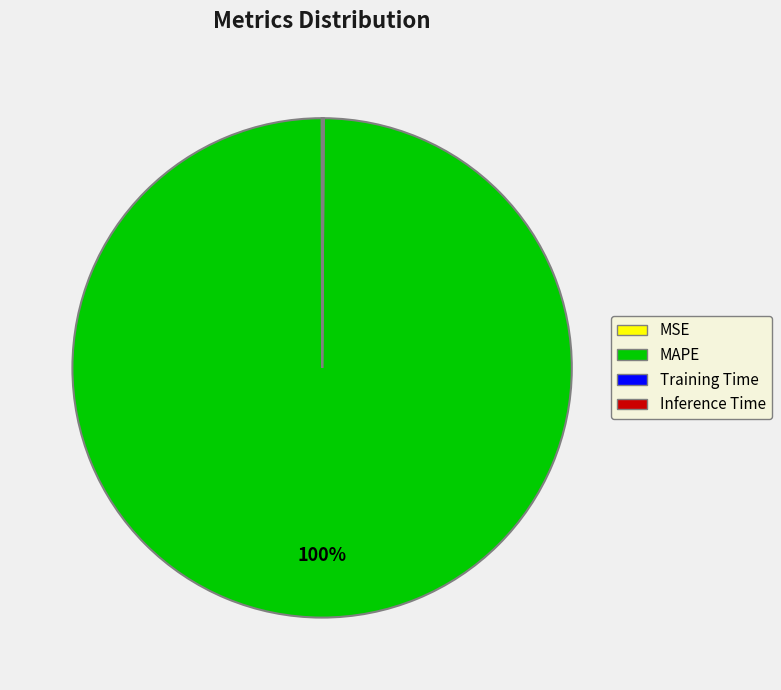

The MAPE slice represents 100% of the pie. True or false?

True